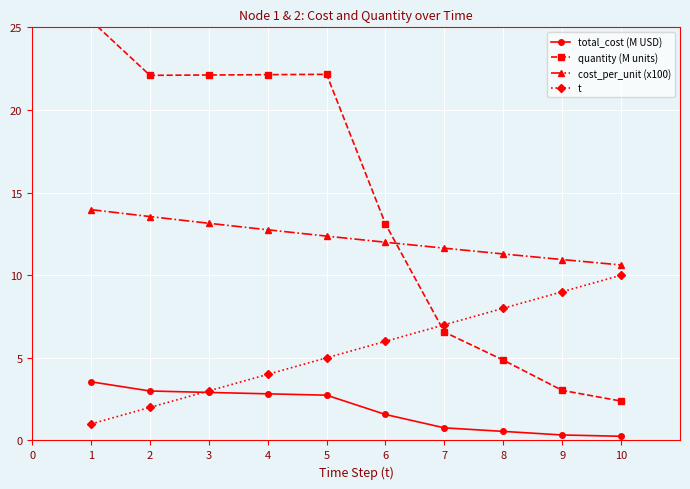

What is the sum of all cost_per_unit (x100) values?

122.3